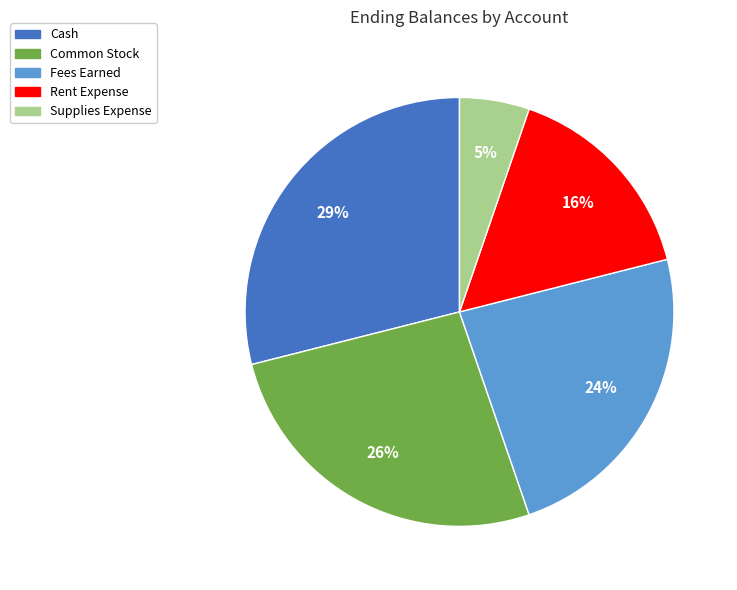

Do Rent Expense and Cash together represent more than half of the pie?

No